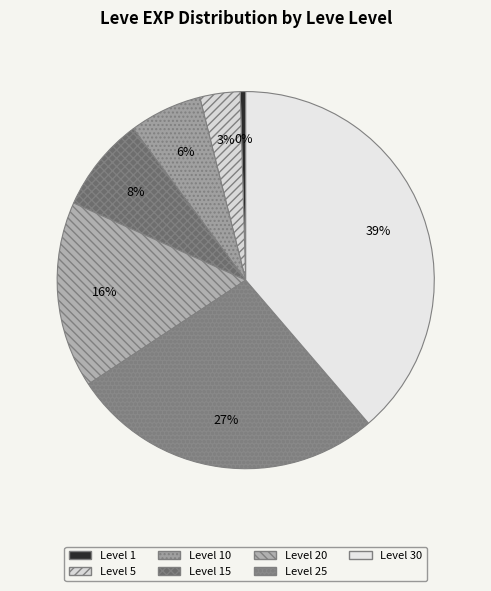

Which slice is the largest?

Level 30